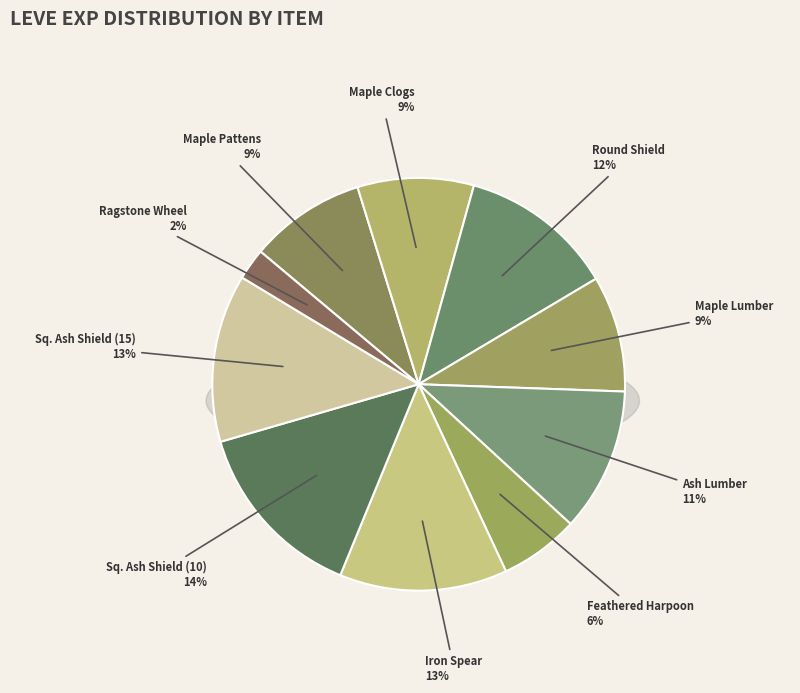

Which category has the biggest portion of the pie?

Square Ash Shield (10)